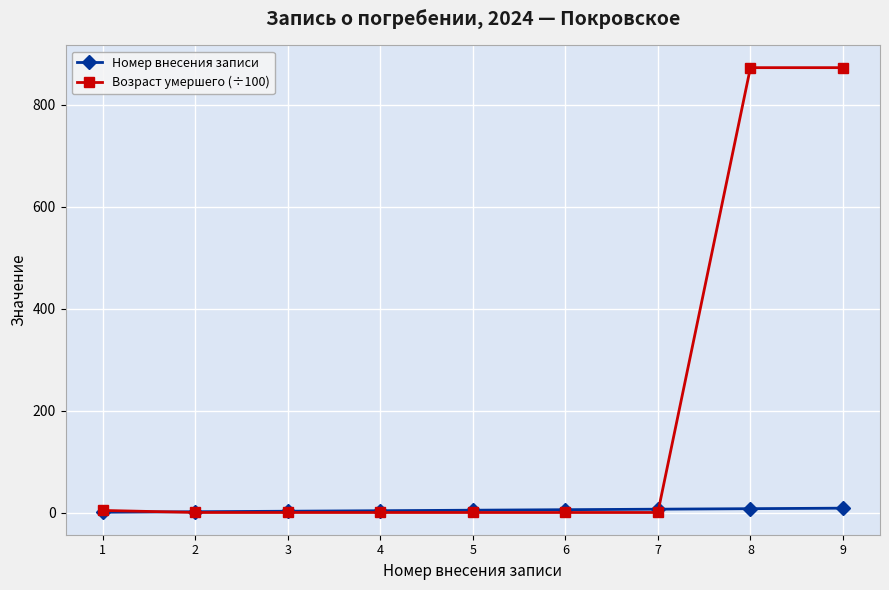

Which series has the largest total across all categories?

Возраст умершего (÷100)